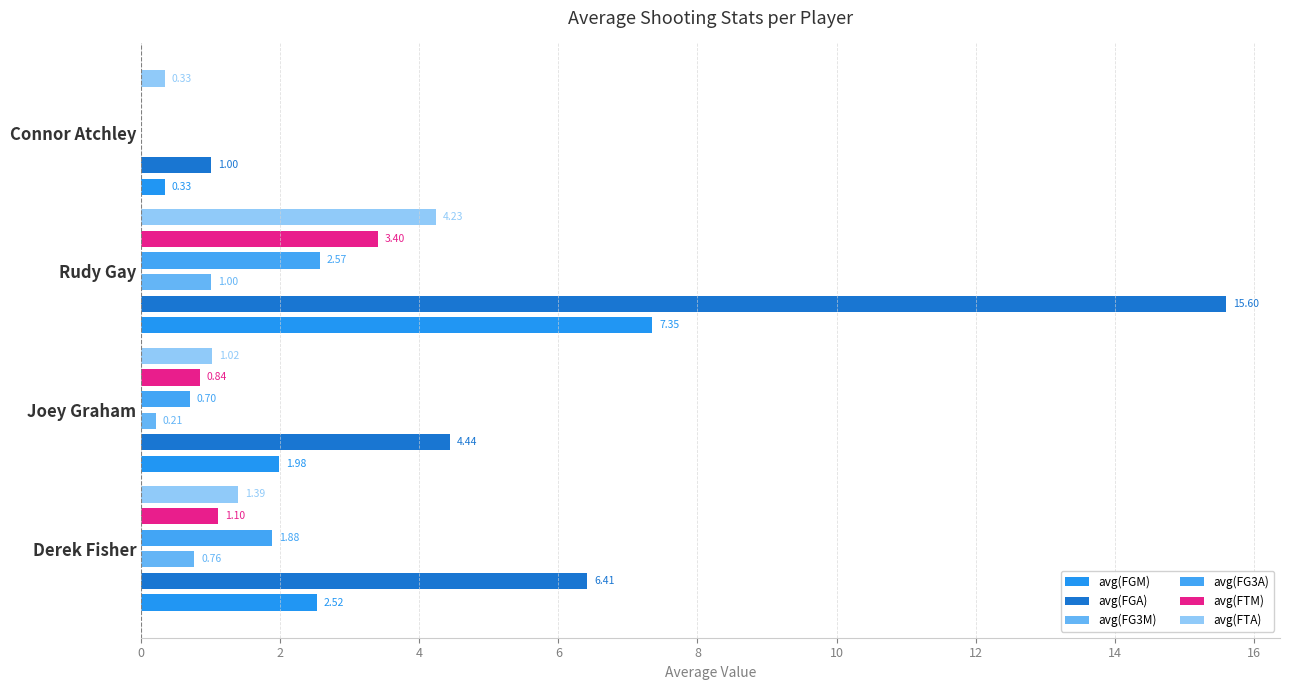

What is the sum of all avg(FG3A) values?

5.1